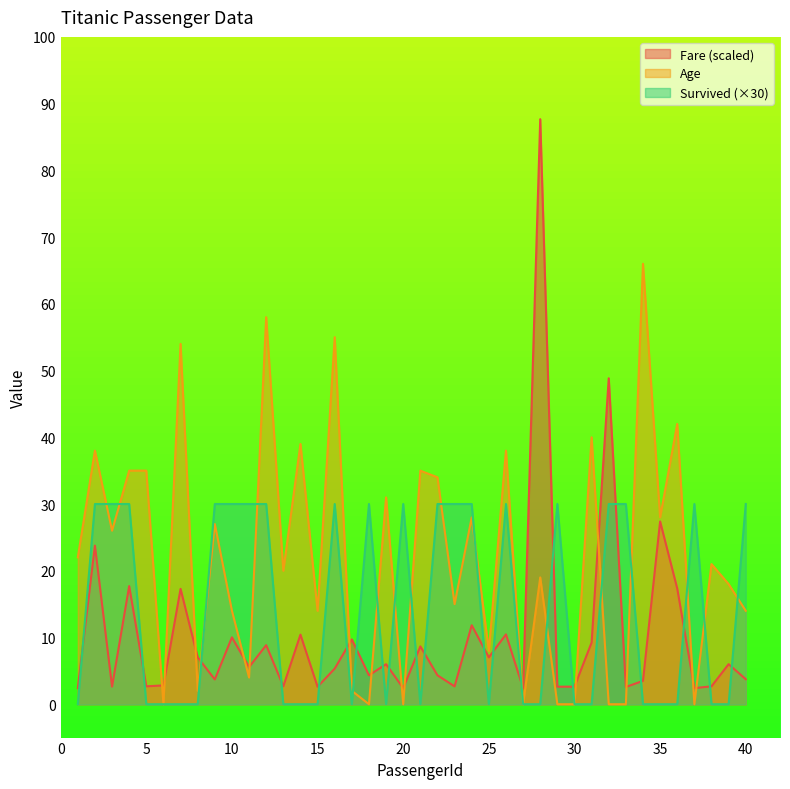

Where is Age nearest to the value 33?

22